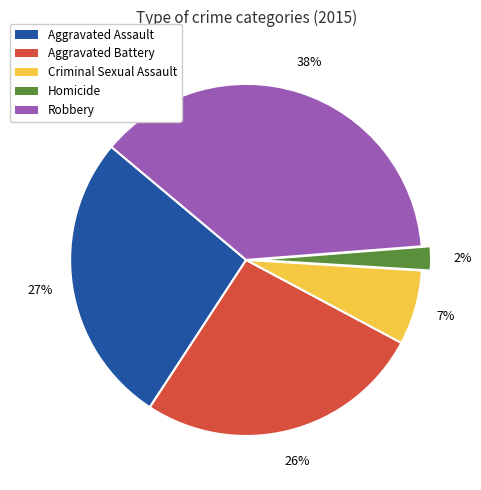

To the nearest percent, what is the average slice percentage?

20%